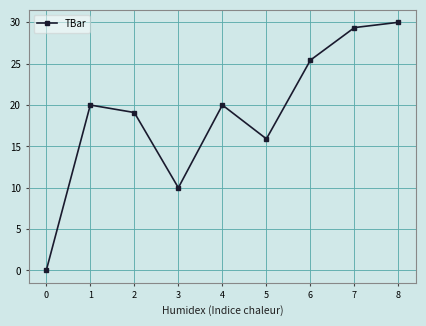

What is the ratio of the value at 7 to the value at 5?

1.8